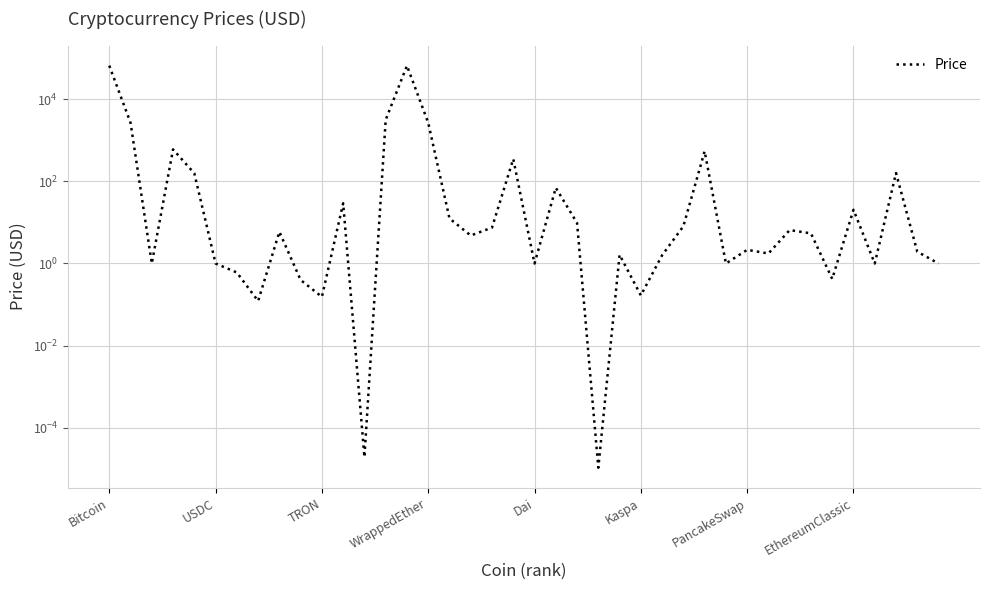

List the labels in order of value, smallest first.

23, 12, EthereumClassic, 10, 25, 9, 34, PancakeSwap, 29, 20, 36, 39, TRON, Kaspa, 26, 24, 31, 38, 30, 17, 33, 8, 32, 18, 27, 22, 16, 35, 11, 21, Dai, 37, 19, 28, WrappedEther, 15, USDC, 13, 14, Bitcoin